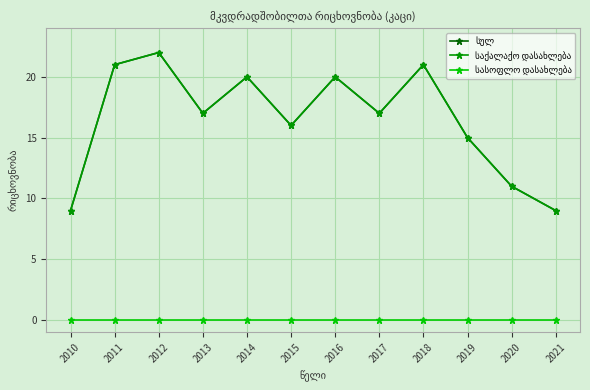

What are all the series names shown in the legend?

სულ, საქალაქო დასახლება, სასოფლო დასახლება